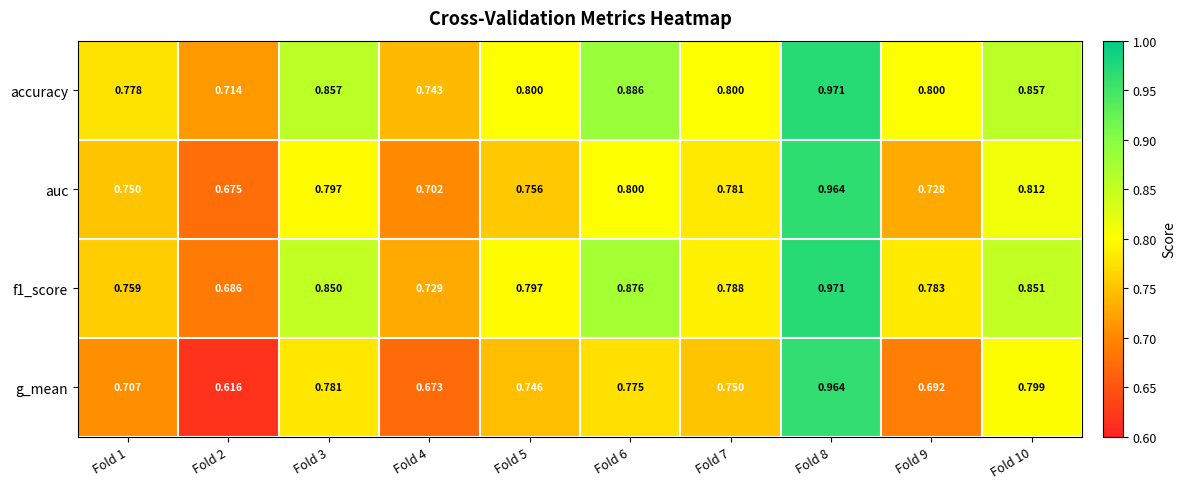

Which series changed the most between Fold 4 and Fold 8?

g_mean